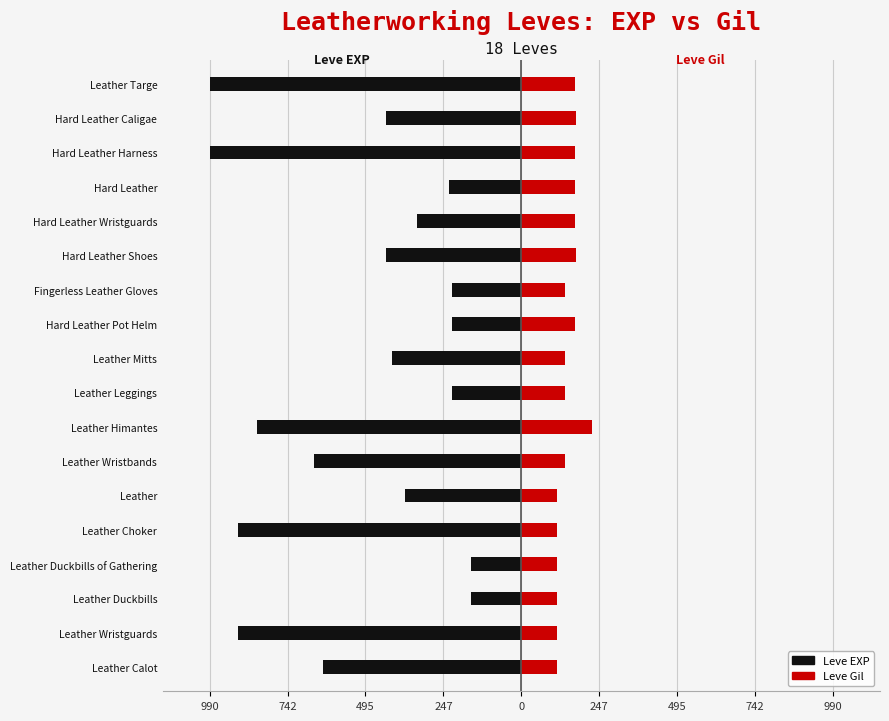

What is the minimum value shown in the chart?

-990